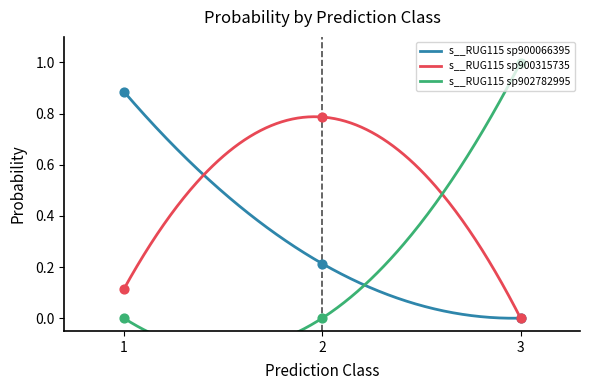

Which series contains the highest Y value?

s__RUG115 sp902782995